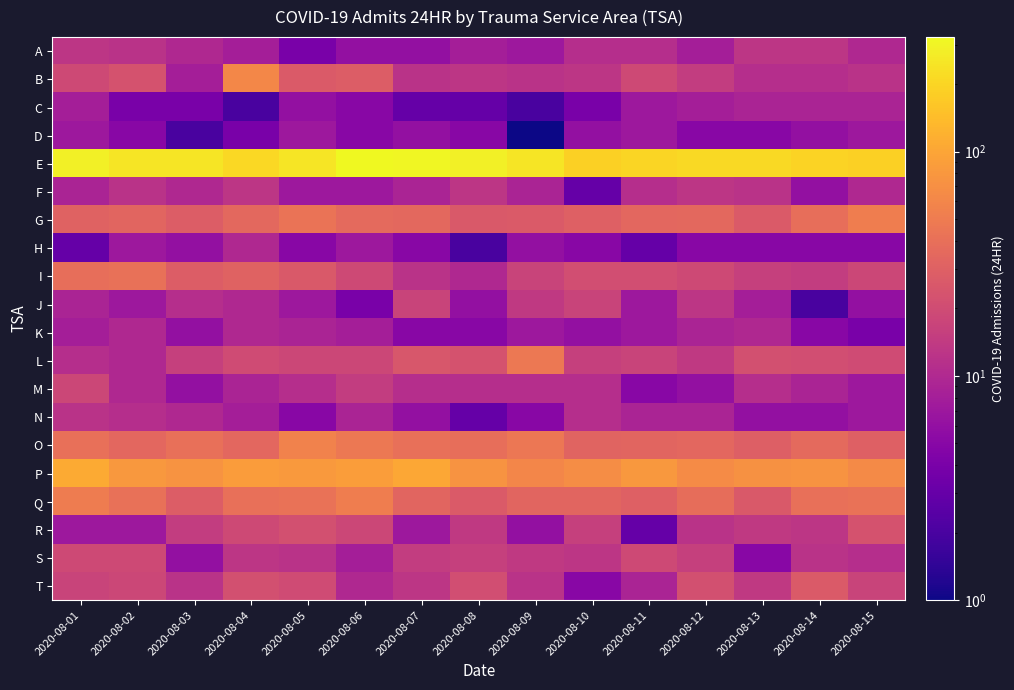

At which category is the sum across all series the highest?

2020-08-01